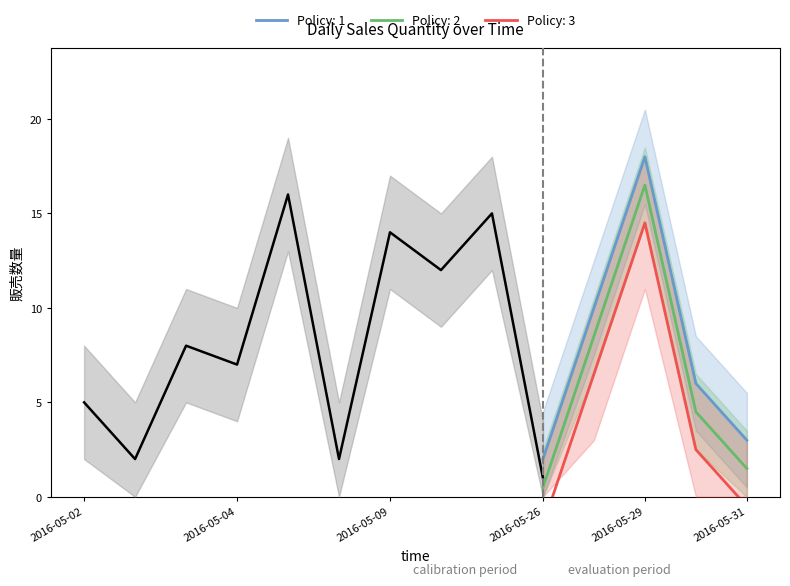

The value of Policy: 2 at 2016-05-29 is 16.5. True or false?

True